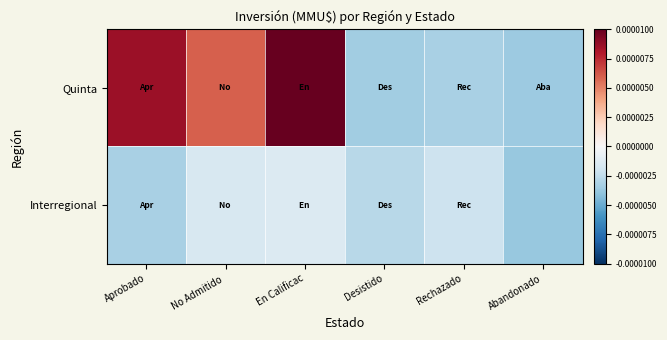

At which category is the sum across all series the highest?

En Calificac